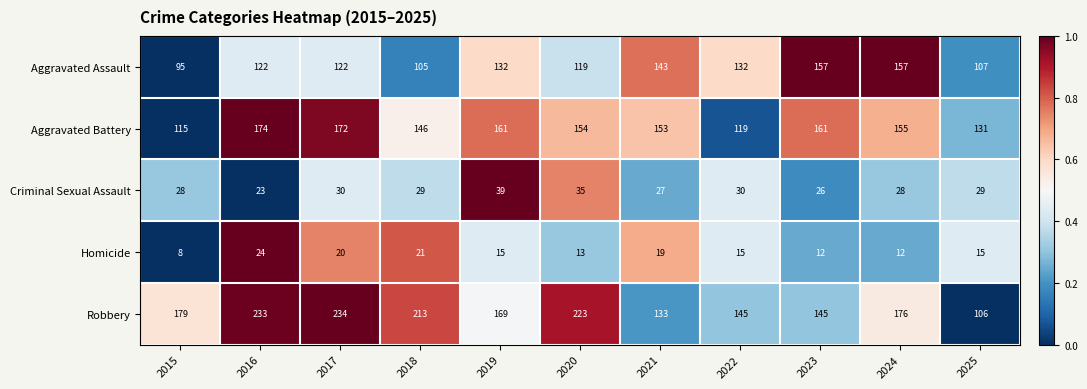

The Homicide series shows 21 at 2018. True or false?

True